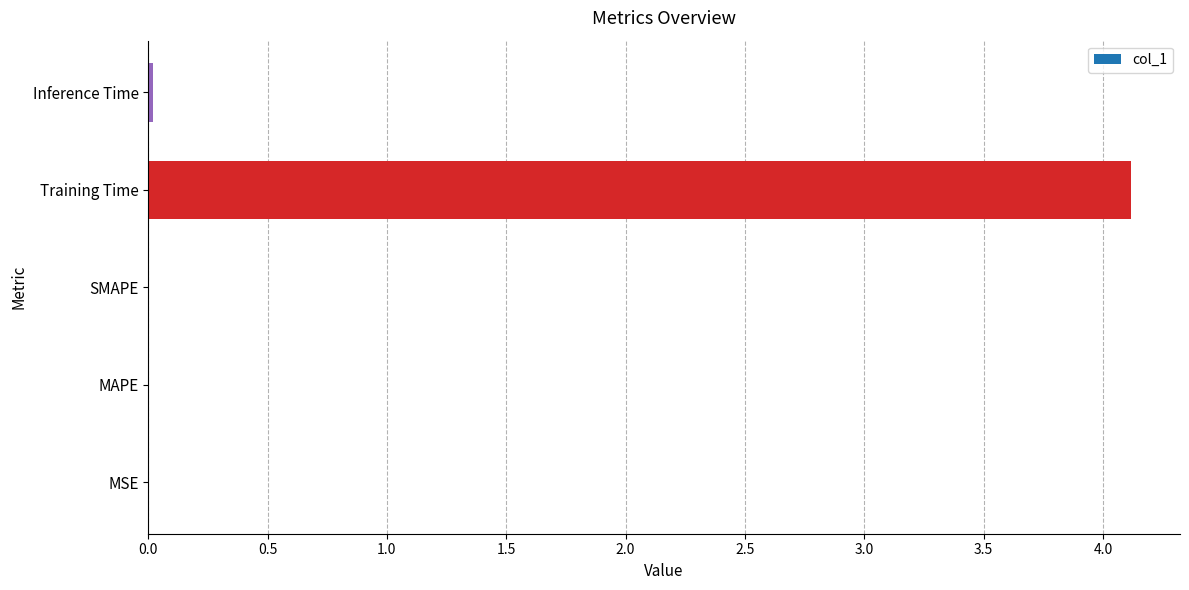

Is it true that the value at Training Time is 4.1?

True